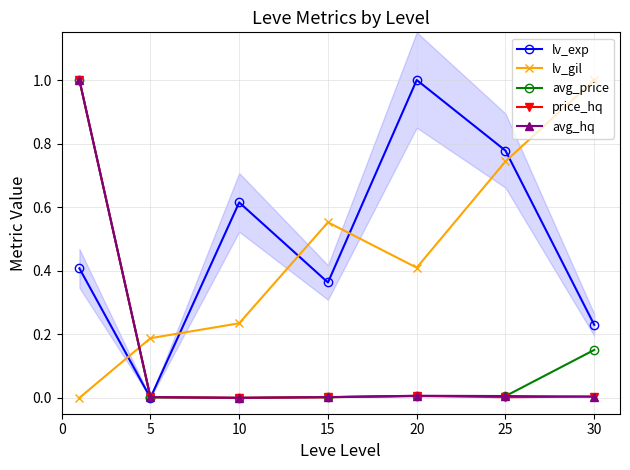

True or false: lv_exp has a value of 0.8 at 25.

True